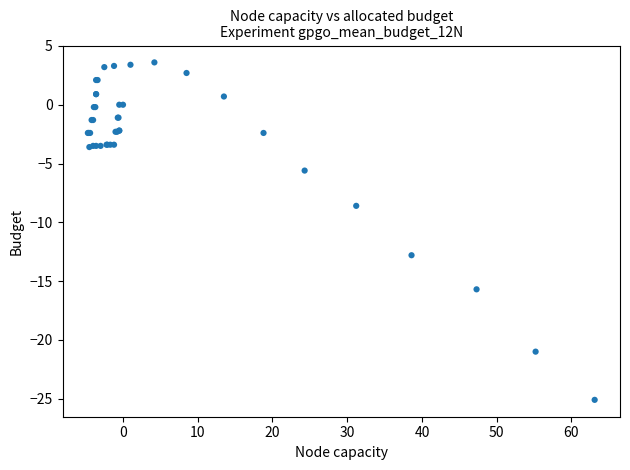

What Y value in the scatter plot is closest to -10?

-8.6